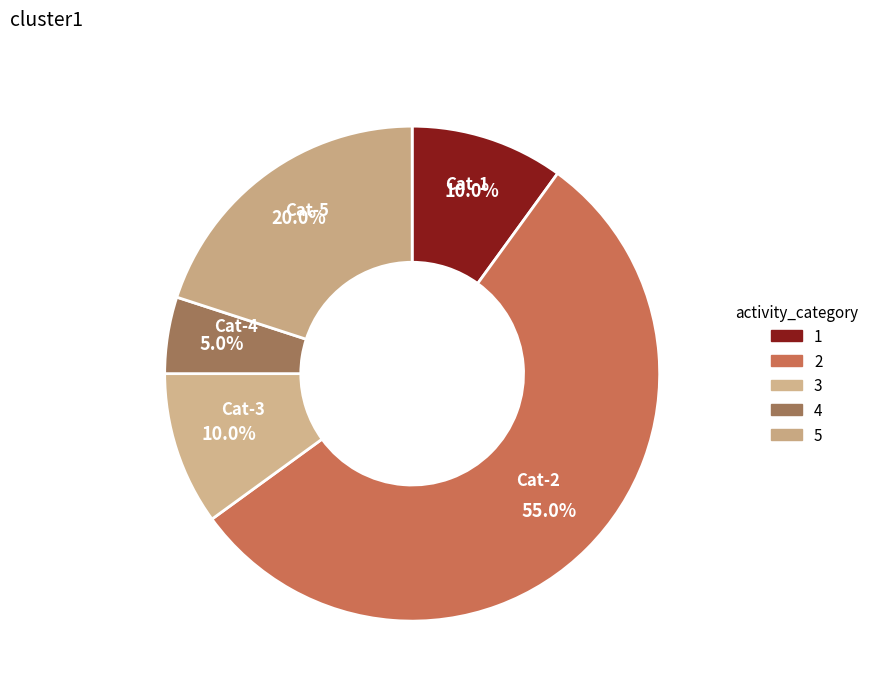

How many segments does this pie chart have?

5